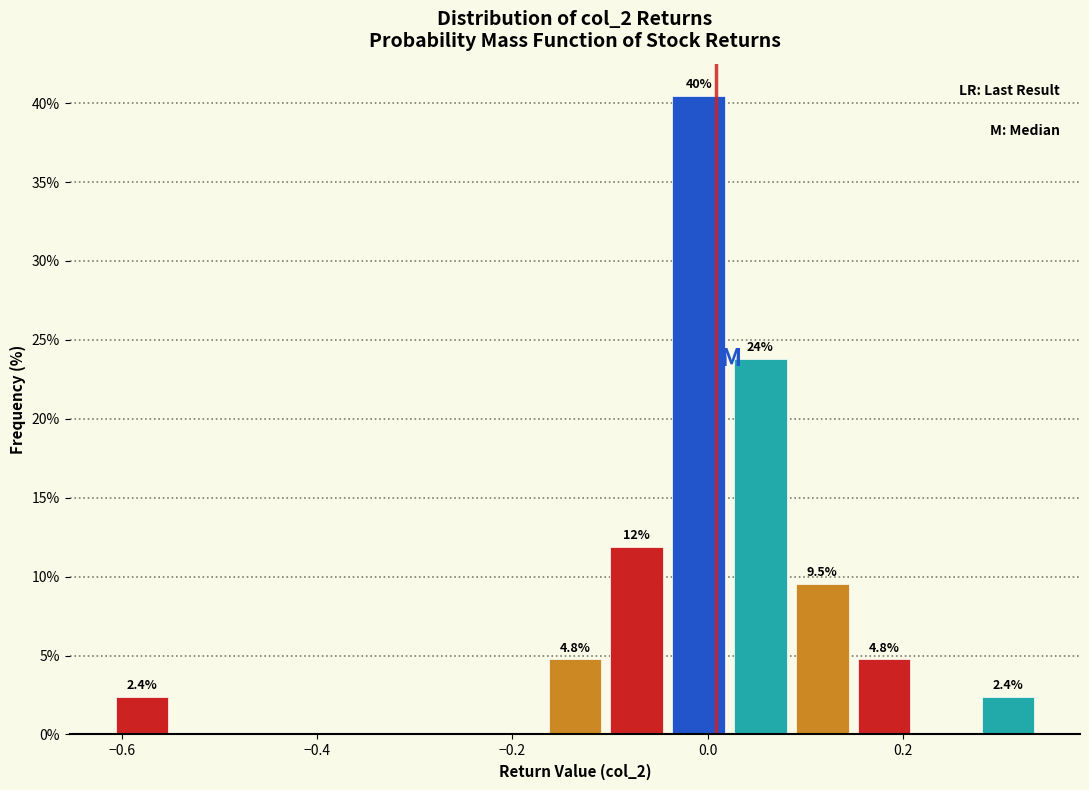

Read against the x-axis, roughly where is the centre of the tallest bar?

0.00